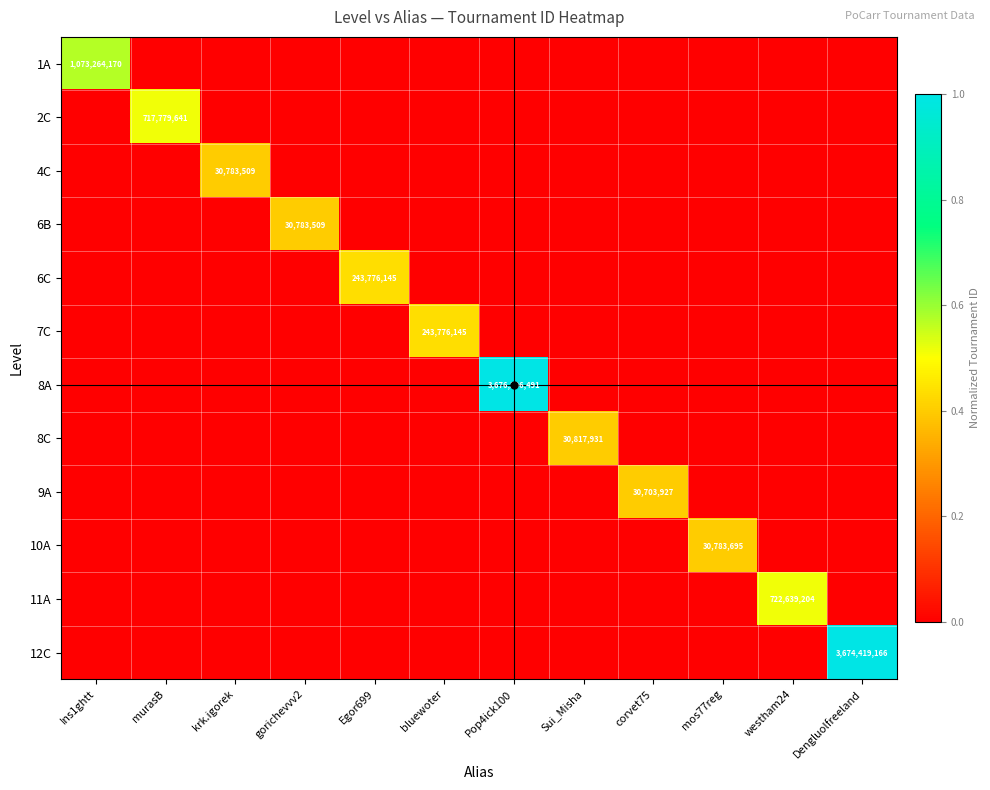

The 9A series shows 0.0 at bluewoter. True or false?

True